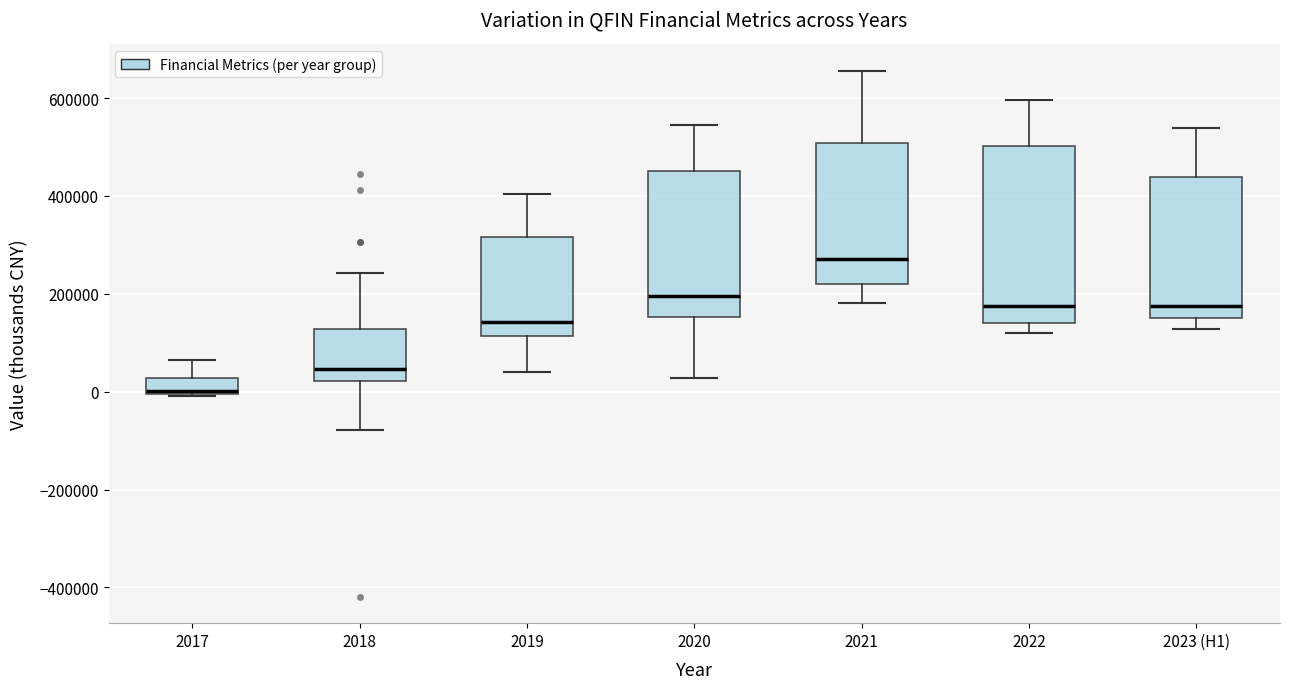

Reading left to right, read every box against the y-axis: the position of its median line, the range the box covers, and the ends of its whiskers. The values are not printed on the chart, so give them approximately, as read against the axis.

2017: median 0 (just above the box's lower edge), box 0 to 20000, whiskers 0 to 60000
2018: median 40000, box 20000 to 120000, whiskers -80000 to 240000
2019: median 140000, box 120000 to 320000, whiskers 40000 to 400000
2020: median 200000, box 160000 to 460000, whiskers 20000 to 540000
2021: median 280000, box 220000 to 500000, whiskers 180000 to 660000
2022: median 180000, box 140000 to 500000, whiskers 120000 to 600000
2023 (H1): median 180000, box 160000 to 440000, whiskers 120000 to 540000